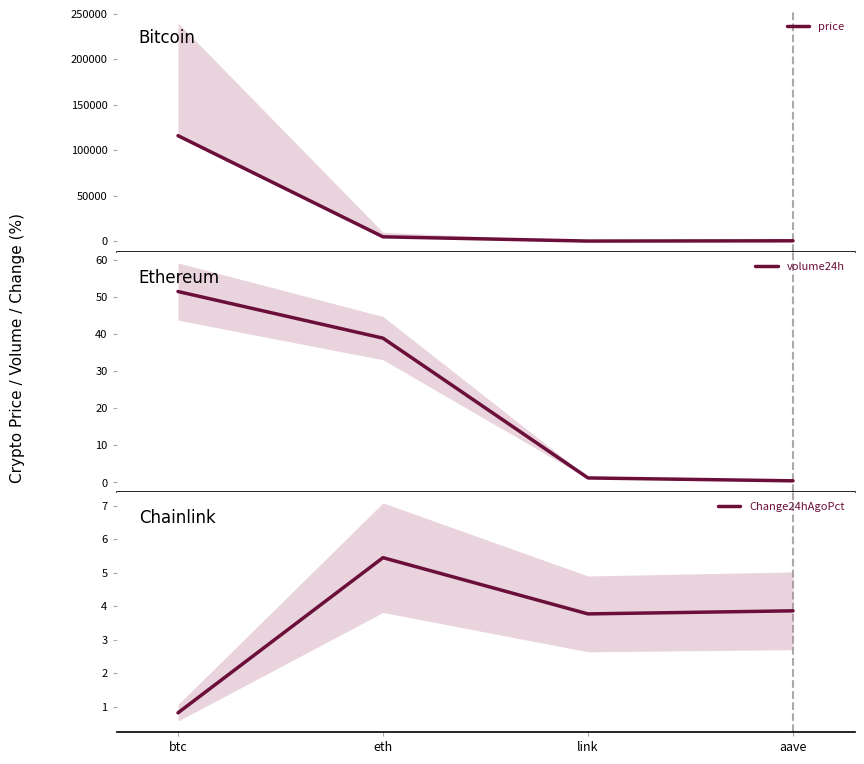

The Change24hAgoPct series shows 5.4 at eth. True or false?

True